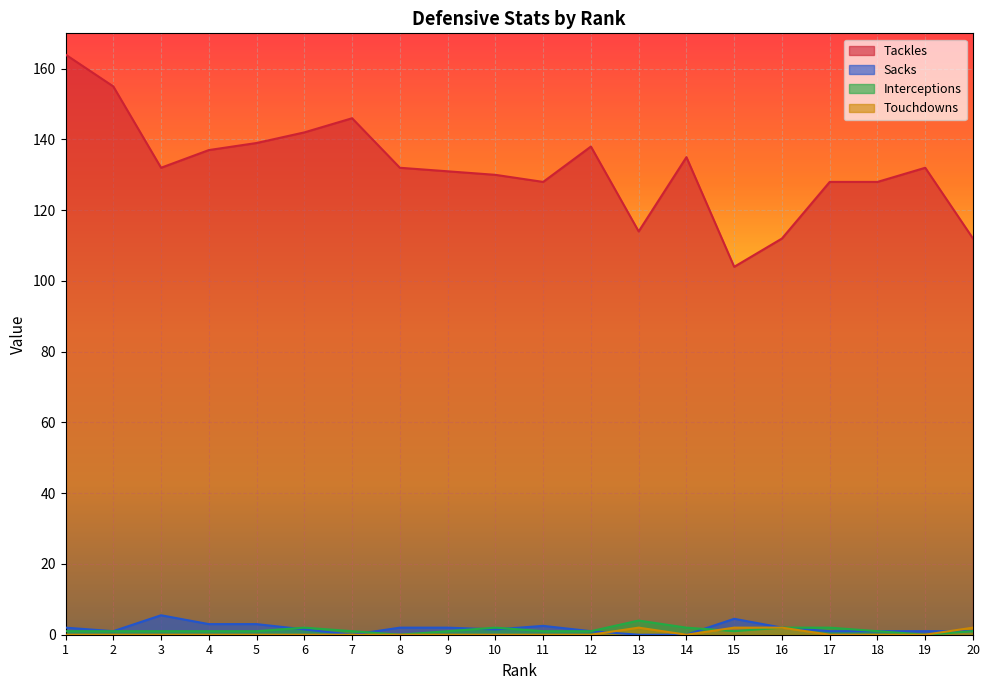

What is the sum of all Tackles values?

2639.0